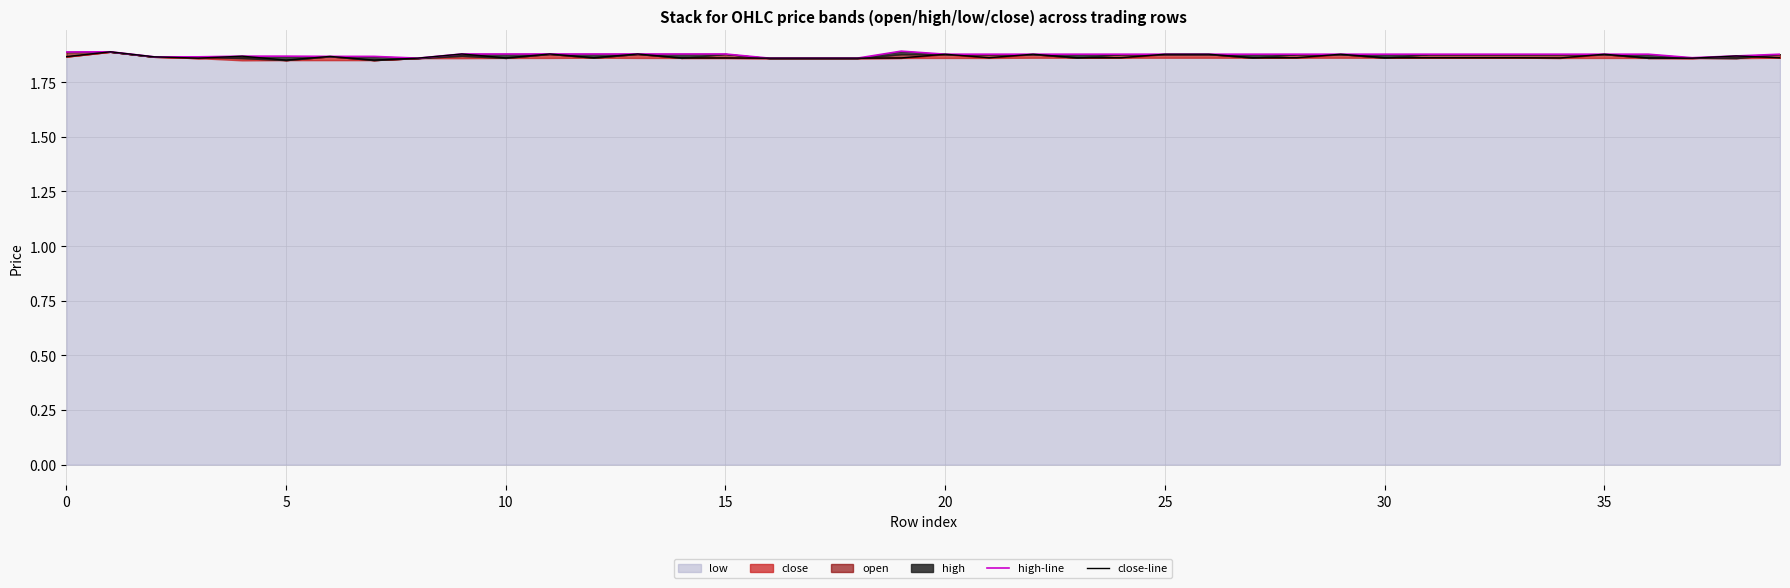

How many lines are shown in the chart?

2